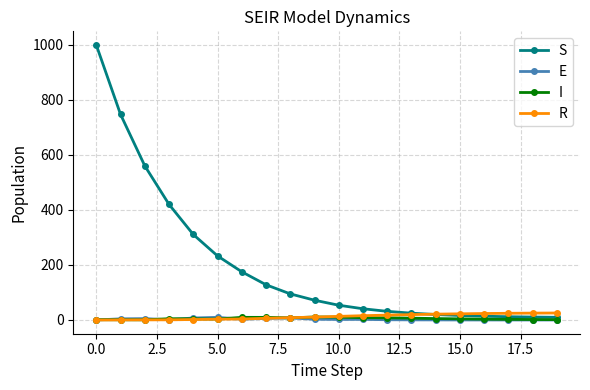

What is the average value of the S series?

198.6